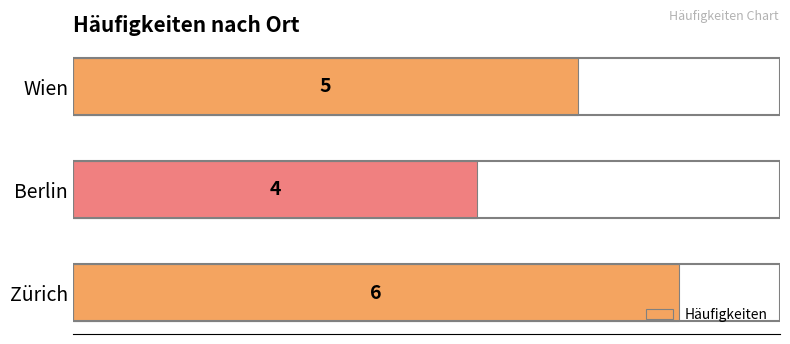

Between Zürich and Berlin, which is larger?

Zürich